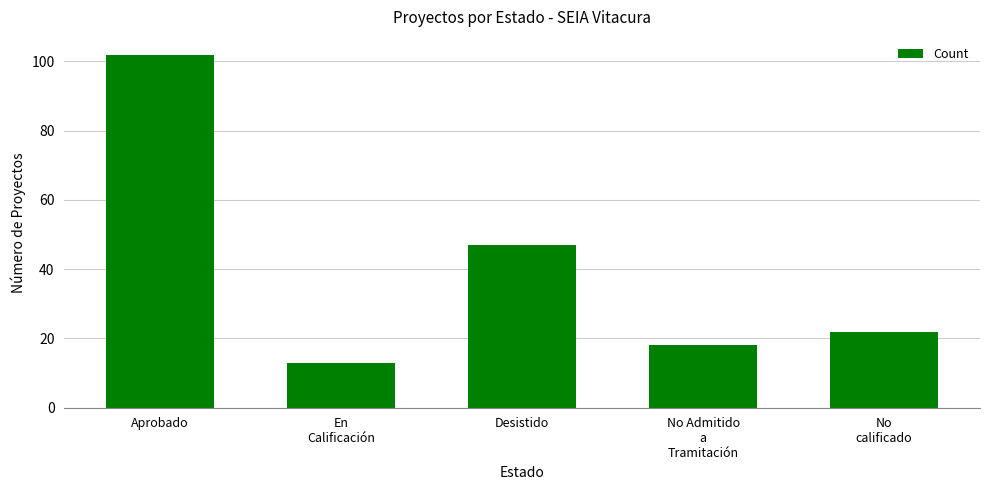

At which label does the data first exceed 22?

Aprobado